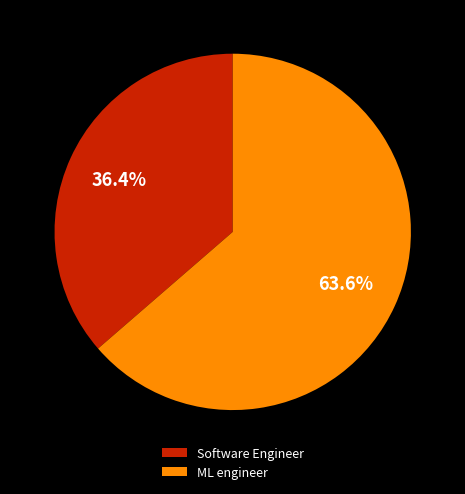

Is the sum of Software Engineer and ML engineer greater than half?

Yes